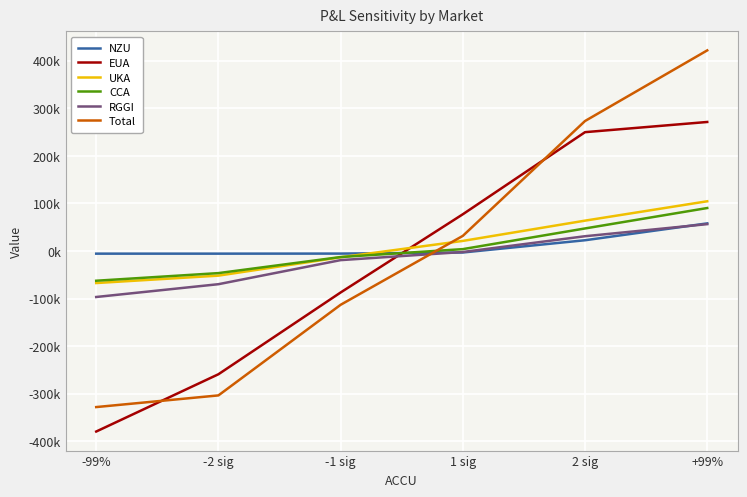

What value does the CCA series have at -2 sig?

-46621.6